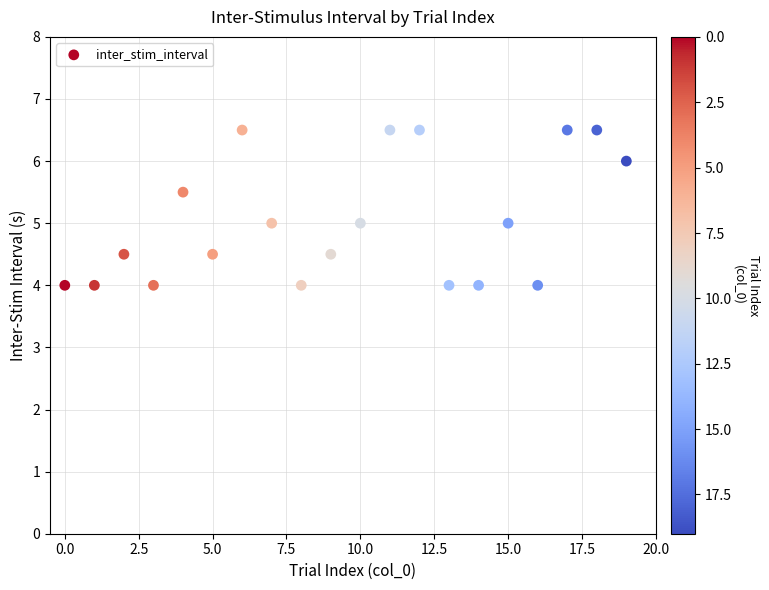

What is the range of Y values (max minus min)?

2.5